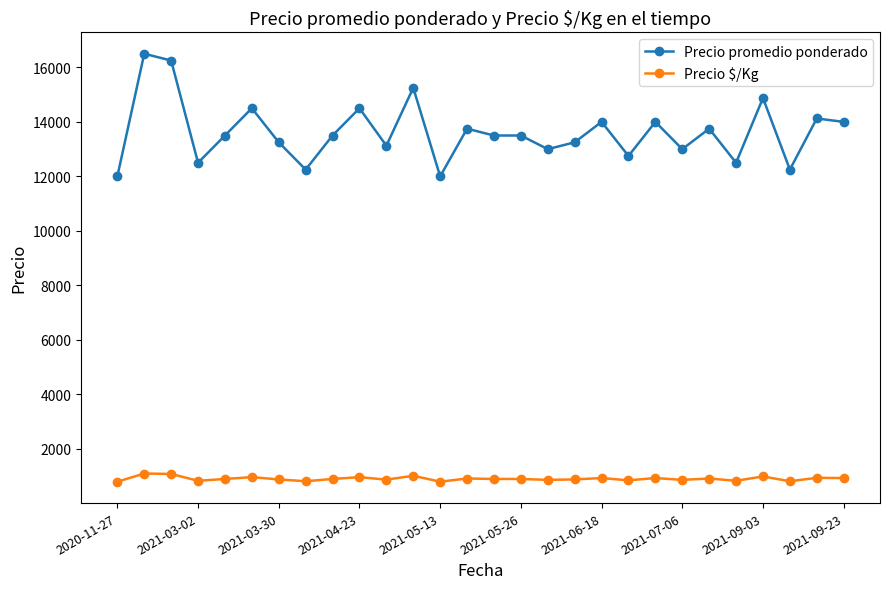

Which series has the largest total across all categories?

Precio promedio ponderado